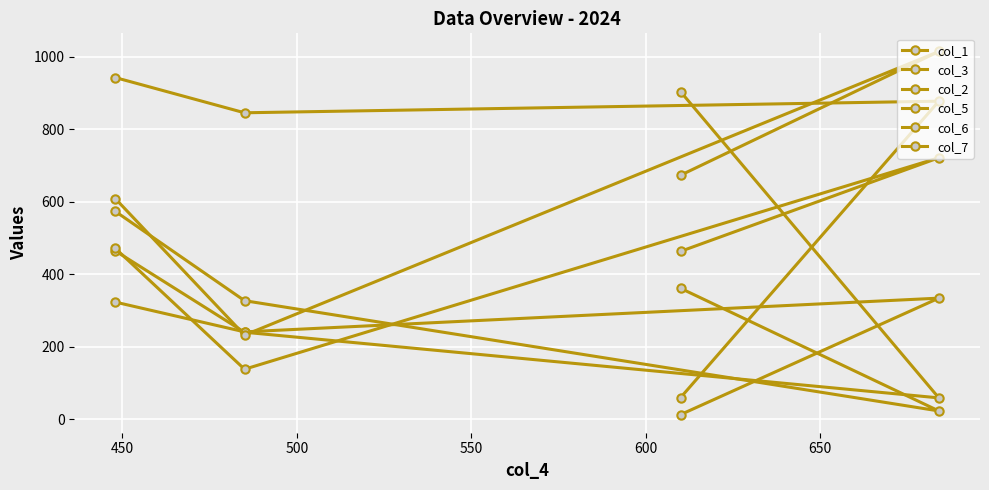

Reading left to right, extract all data points from this chart.

col_1: 13	334	241	323
col_3: 903	59	240	464
col_2: 673	1014	232	608
col_5: 60	877	845	942
col_6: 361	23	327	573
col_7: 463	721	138	471